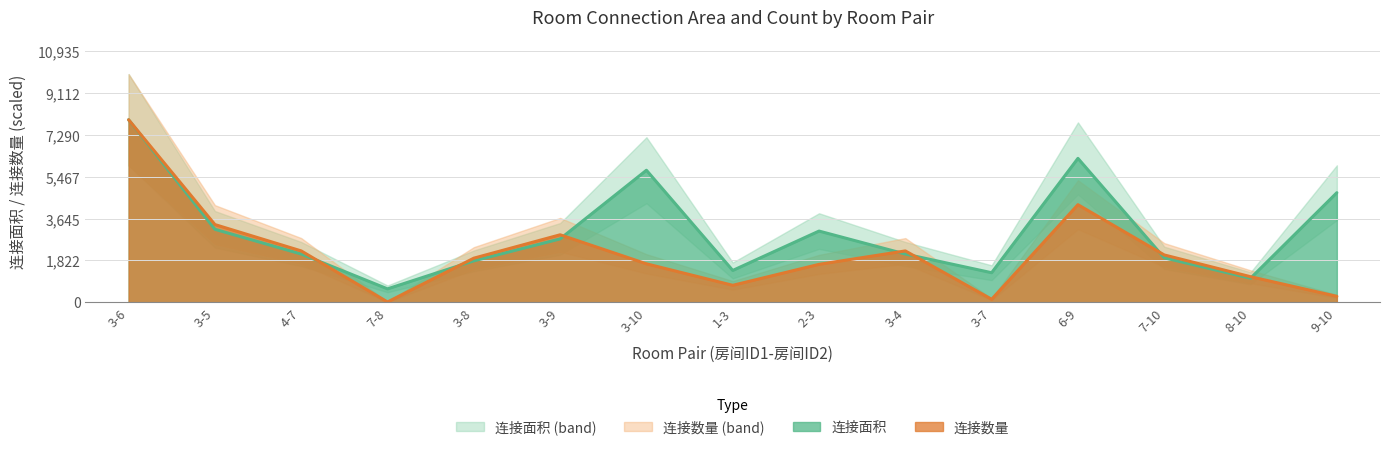

At which label is 连接面积 closest to 4268?

9-10